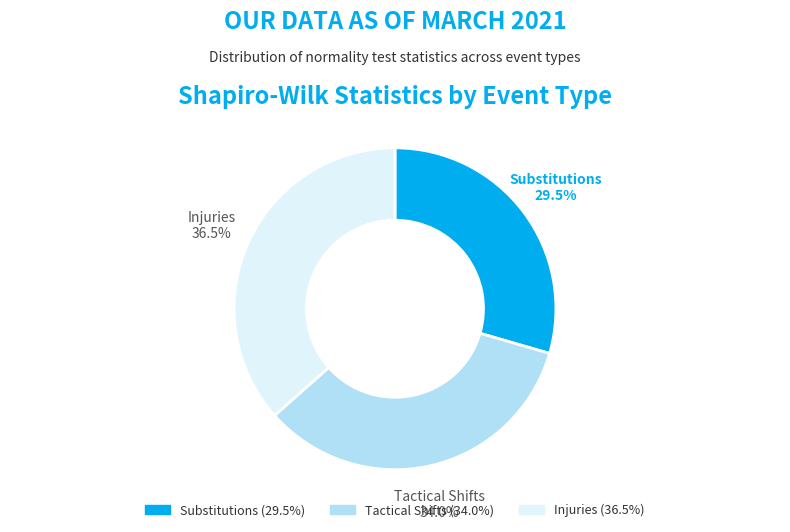

Does any single category account for the majority?

No